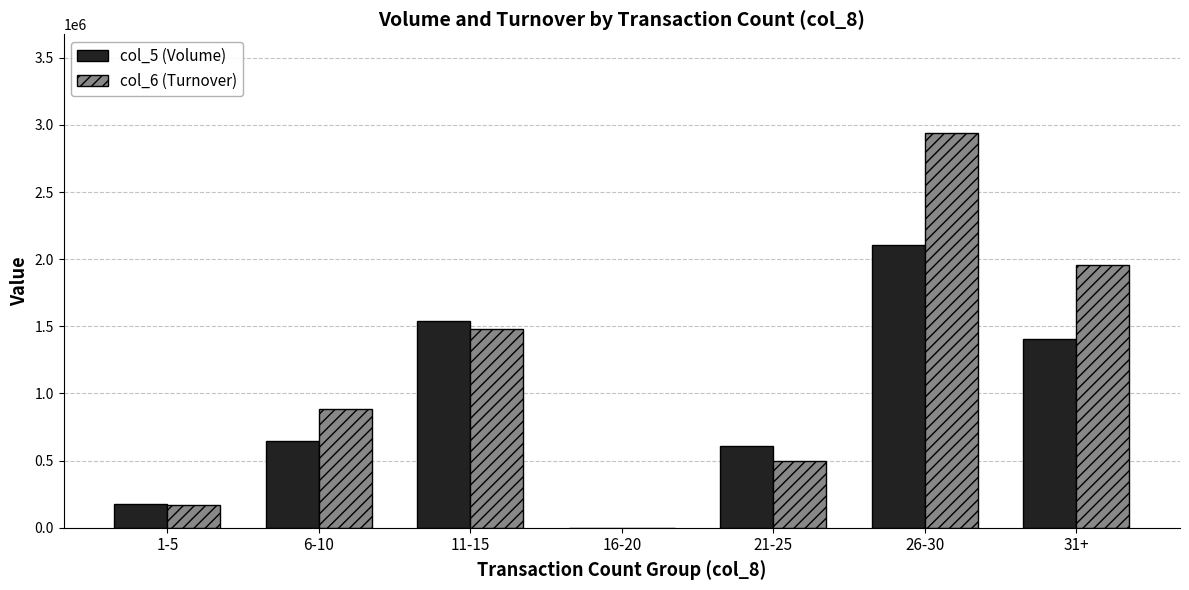

How many distinct data groups are displayed?

2